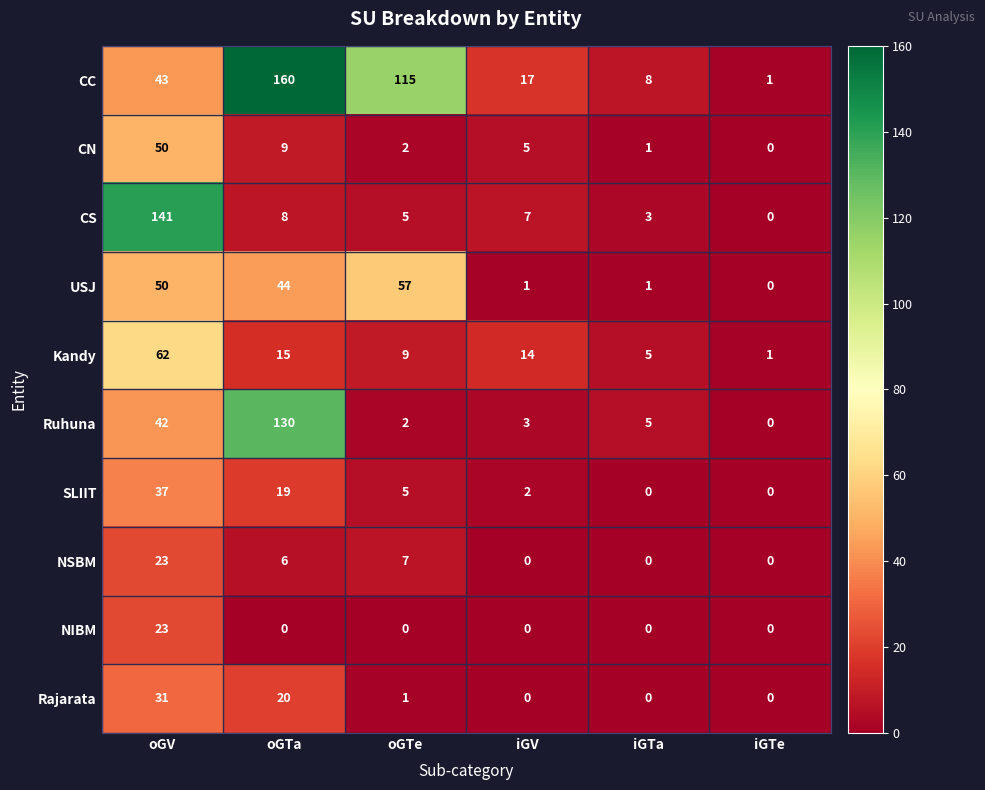

Which series has the largest range (max minus min)?

CC